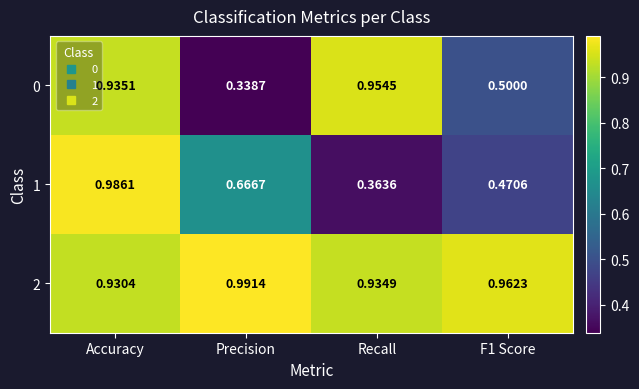

Which series has the largest total across all categories?

2